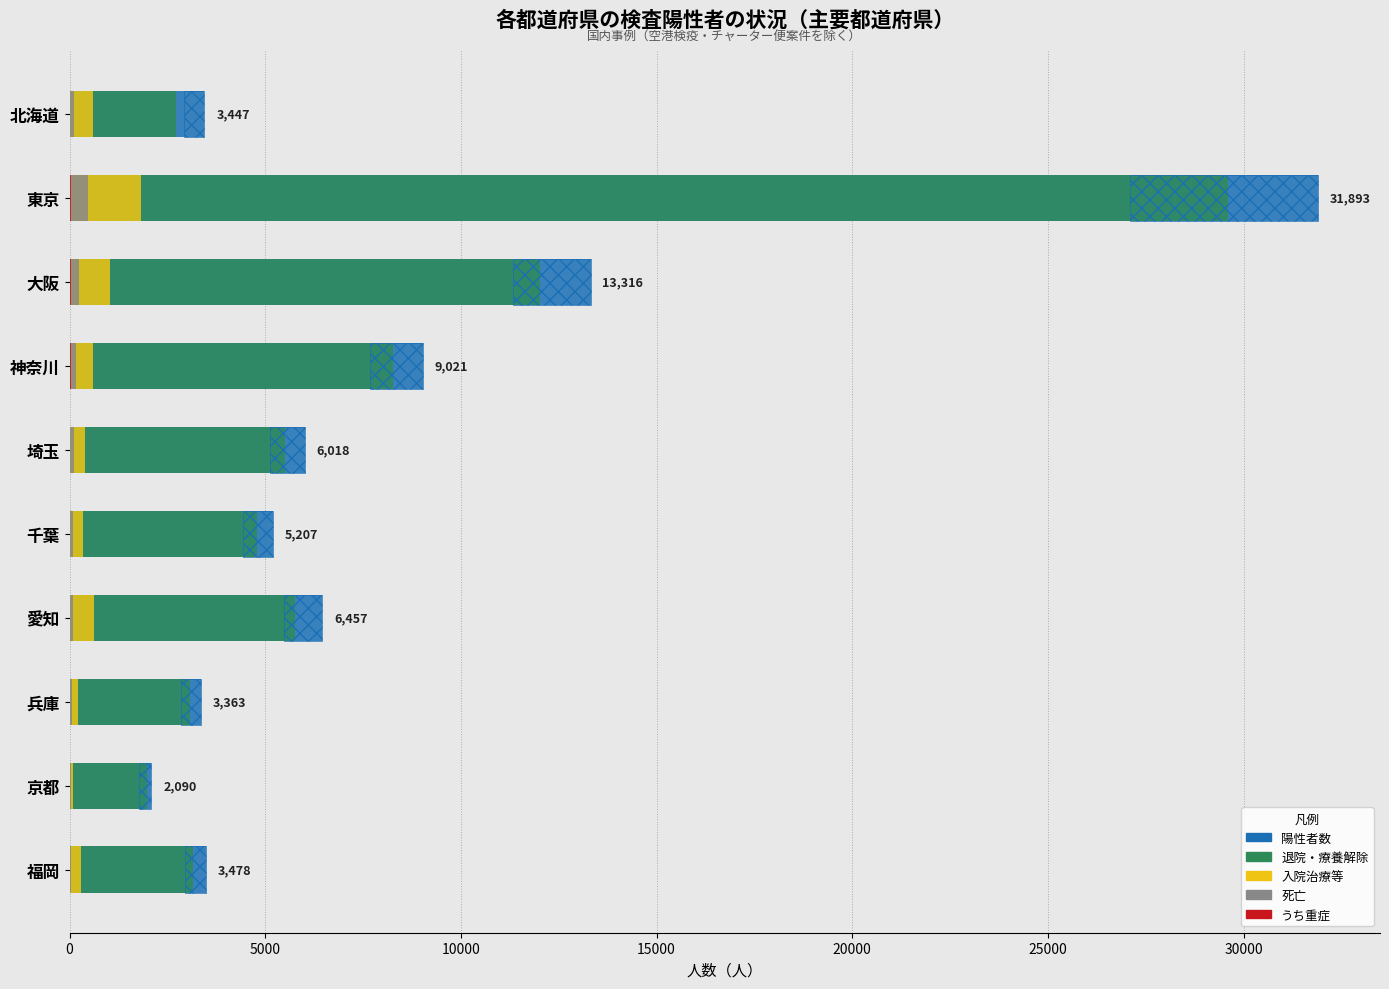

What is the difference between the maximum and minimum values in the 陽性者数 series?

29803